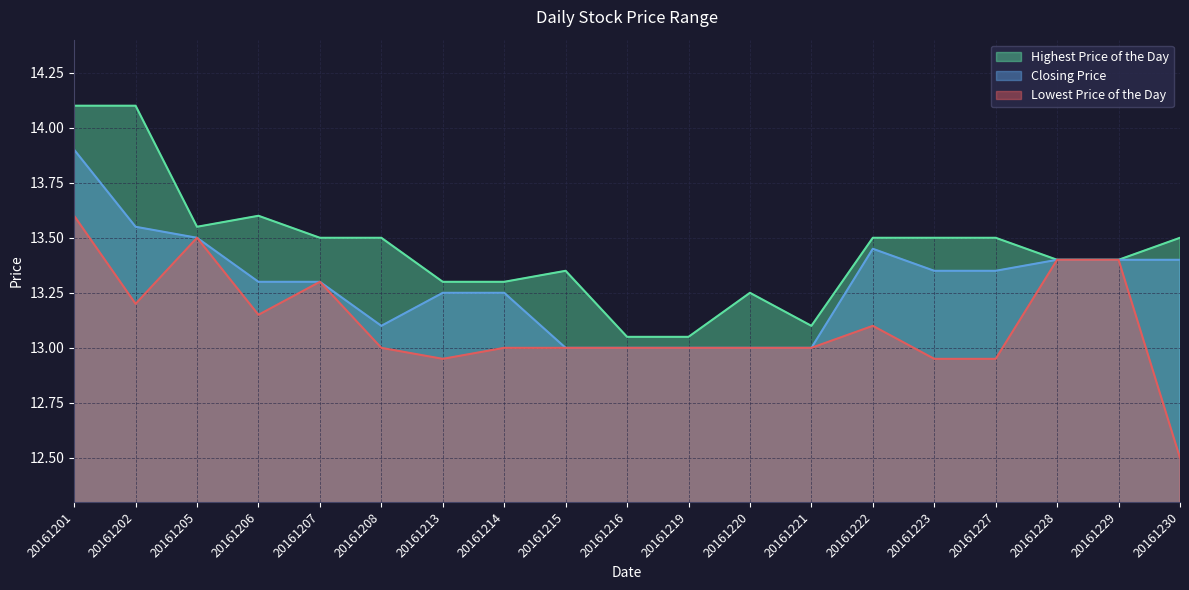

Where is the first local minimum for Highest Price of the Day?

20161205